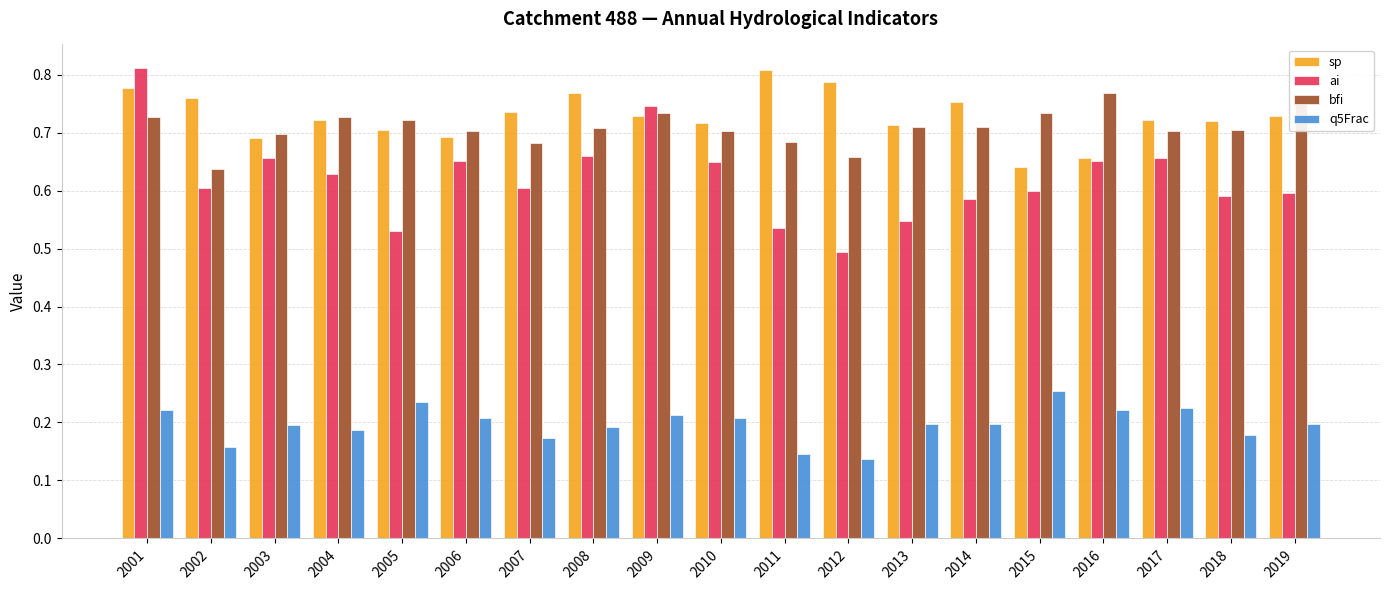

Count the bfi values in the range 0 to 1.

19